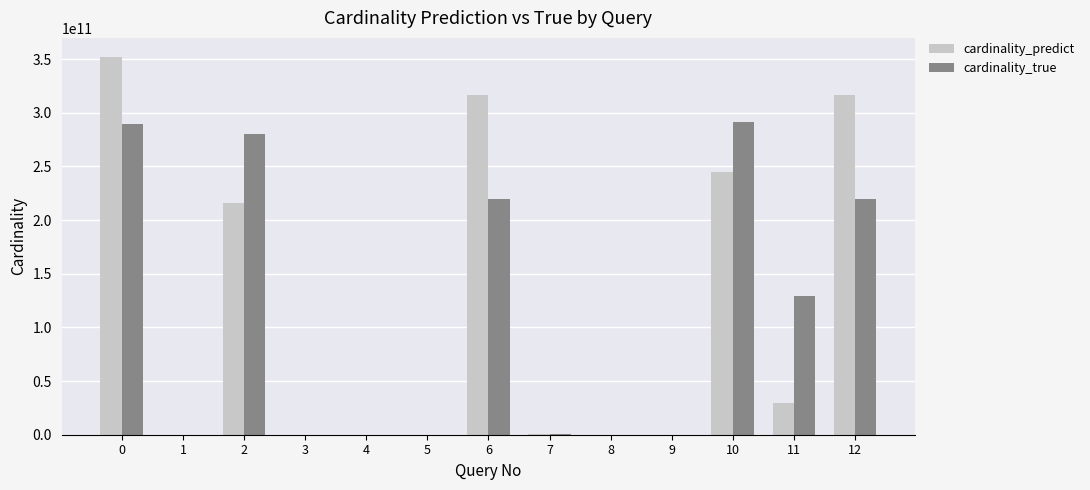

Count the number of categories in the chart.

13